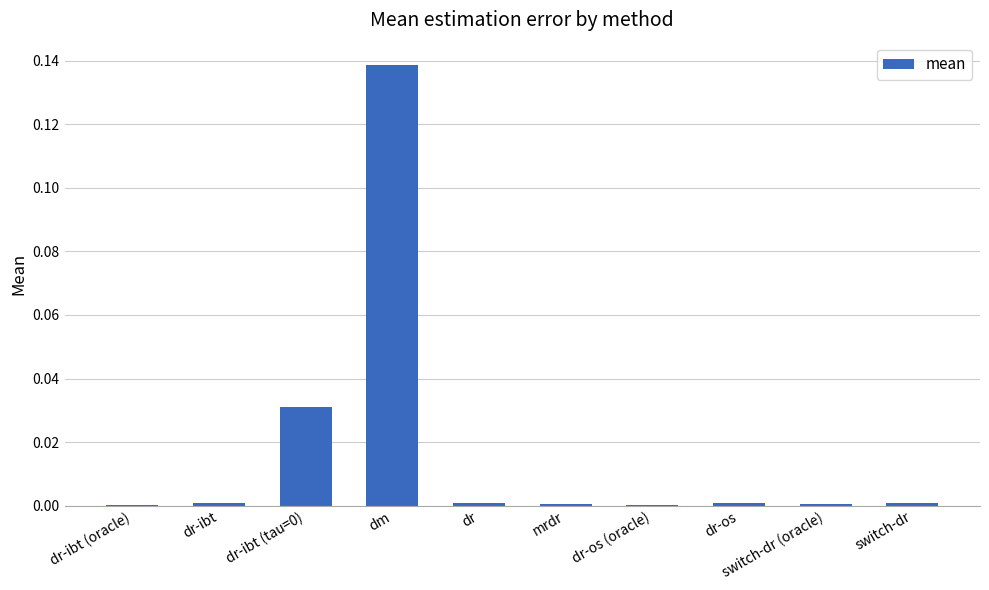

Which category has the highest value across all series?

dm